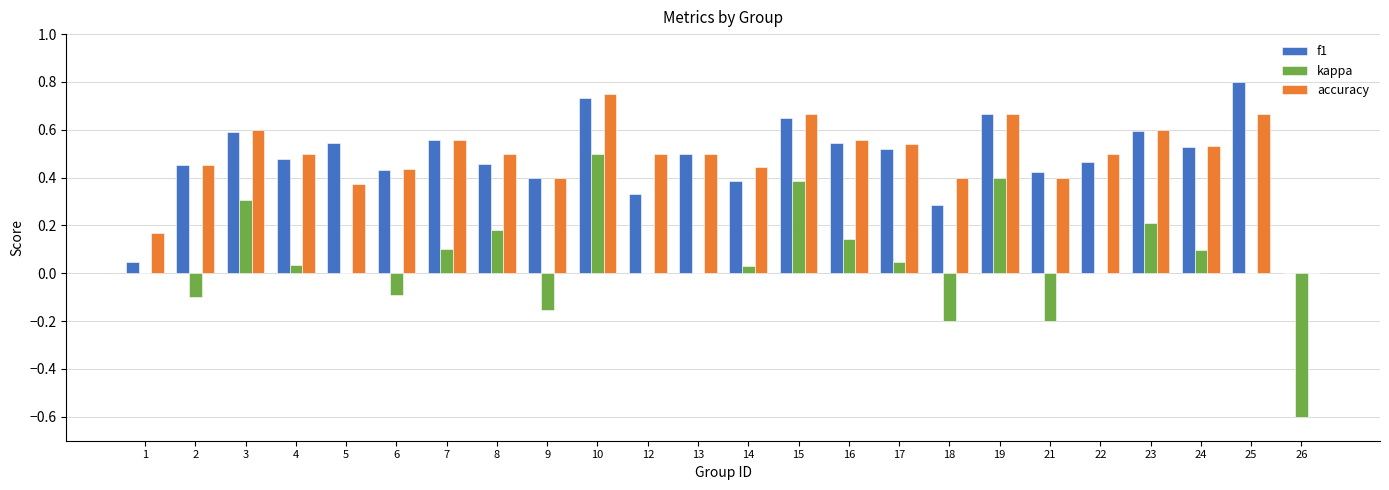

True or false: accuracy has a value of 0.5 at 24.

True